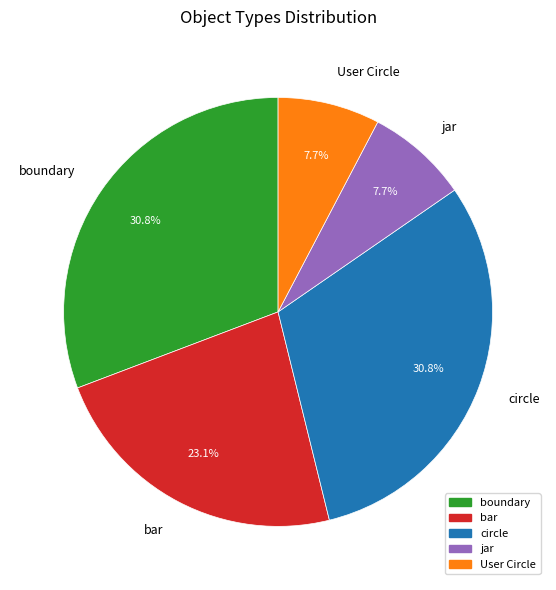

What portion of the pie excludes User Circle?

92.3%